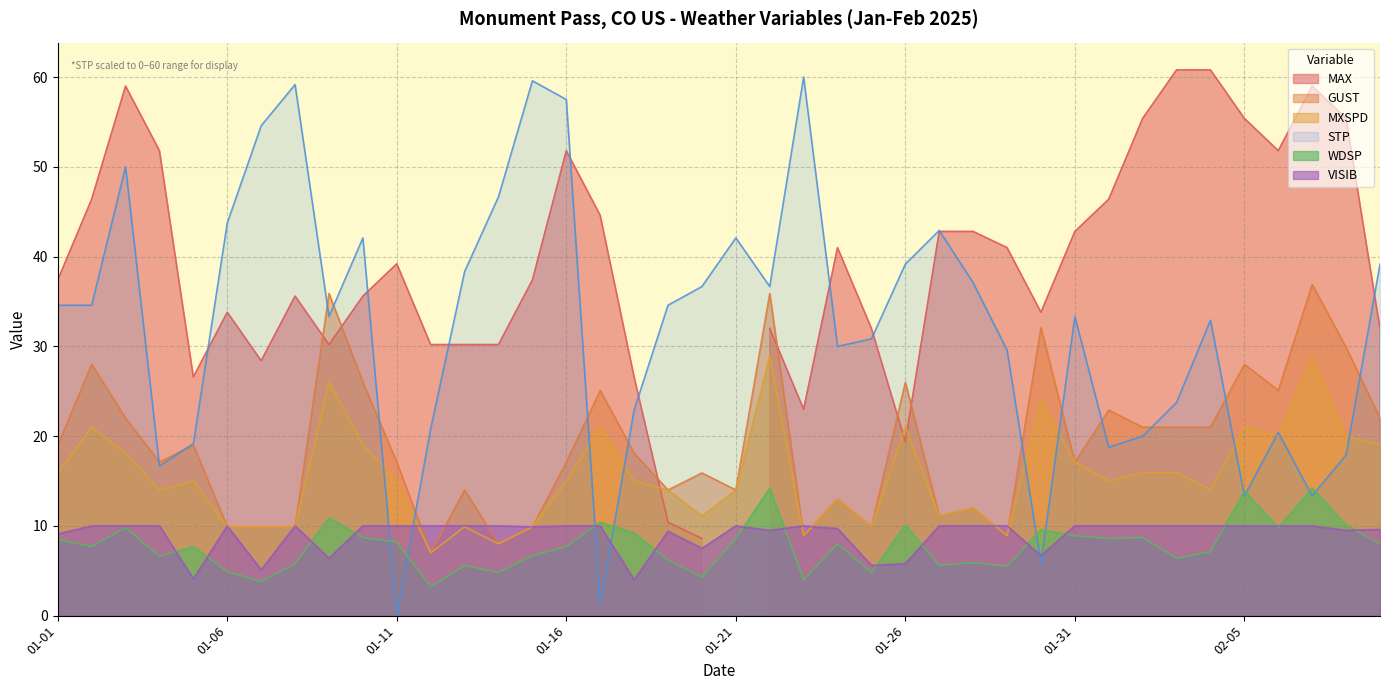

At which category does WDSP reach its first local valley?

2025-01-02